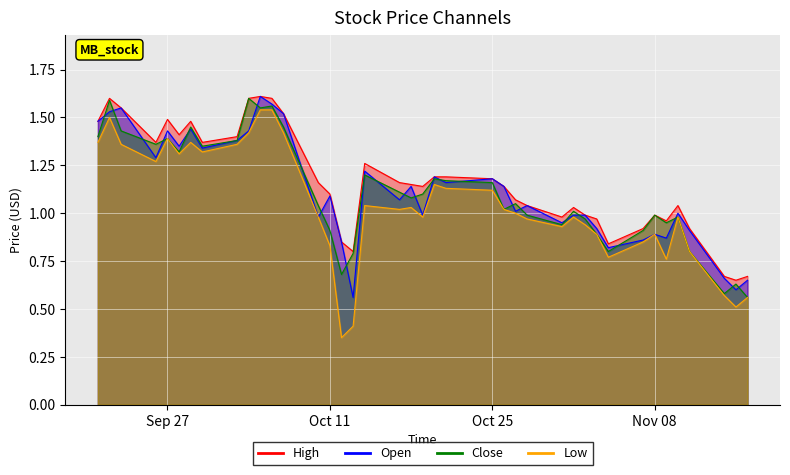

Where is Low nearest to the value 0?

2016-10-12